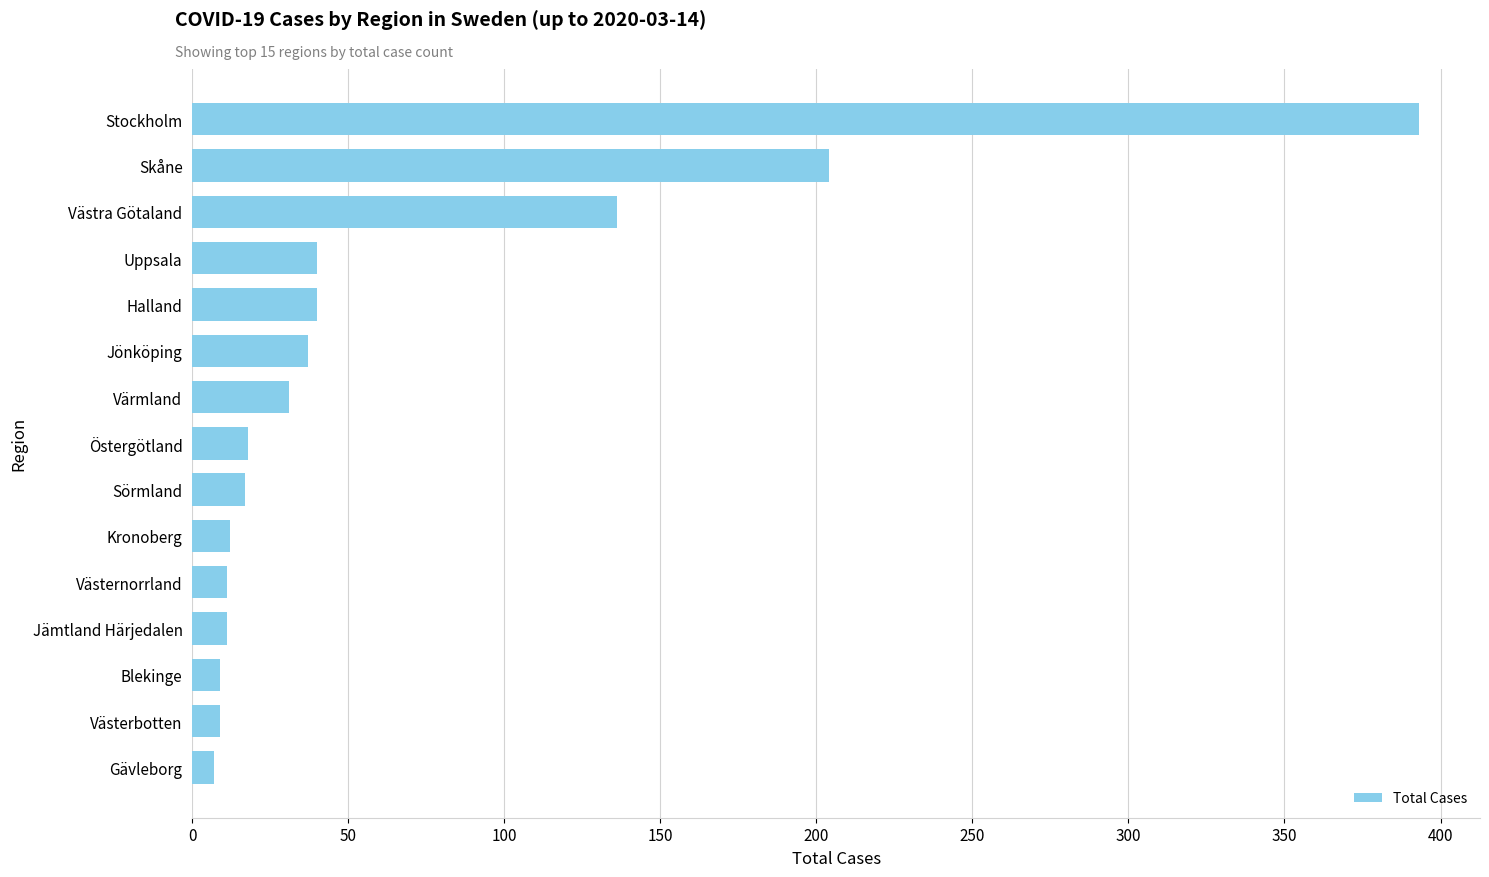

Between Uppsala and Västra Götaland, which is larger?

Västra Götaland